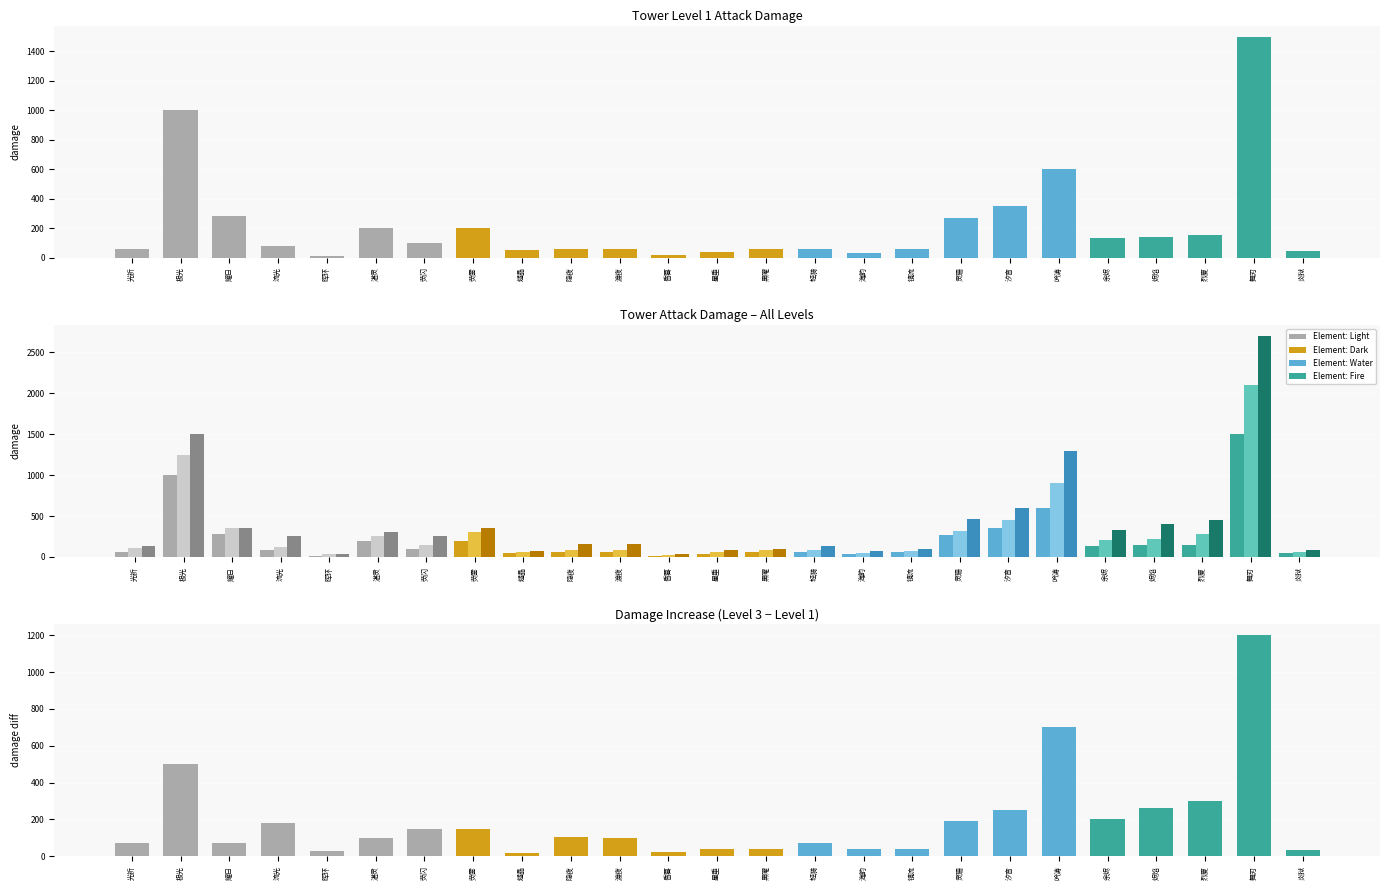

Rank the categories by Level 2 Damage value from highest to lowest.

舞刃, 极光, 吟涛, 汐音, 耀日, 灵珊, 荧雾, 烈夏, 湛灵, 烬焰, 余烬, 荧闪, 流光, 光祈, 隐夜, 轻漪, 渡夜, 黑曜, 镜流, 燧晶, 星垂, 炎狱, 海韵, 晖环, 昏暮